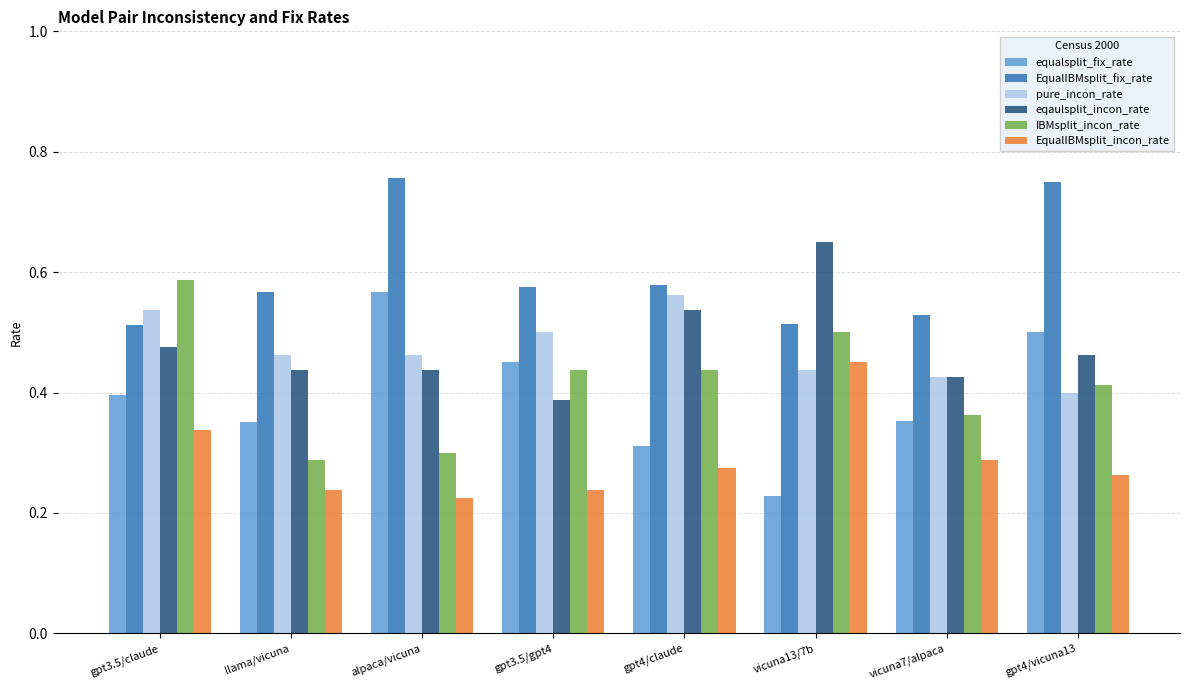

Is the value of equalsplit_fix_rate at vicuna13/7b greater than the value of eqaulsplit_incon_rate at gpt3.5/gpt4?

No